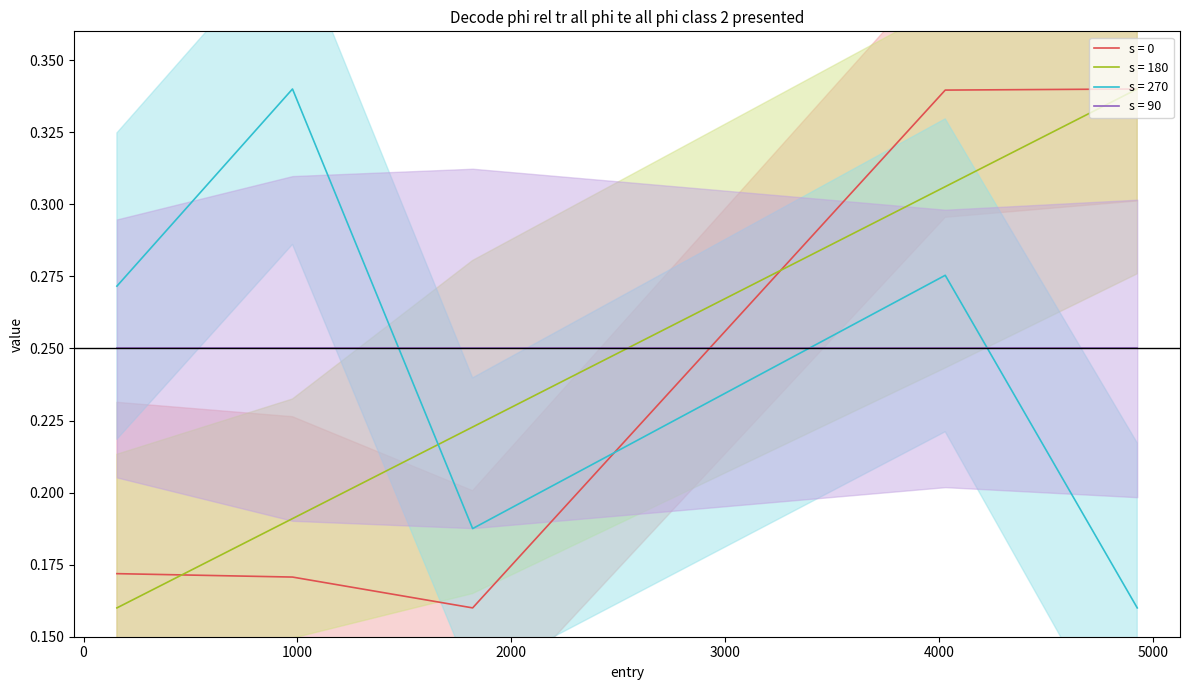

The value of mid at 4927.152006509312 is 0.3. True or false?

True